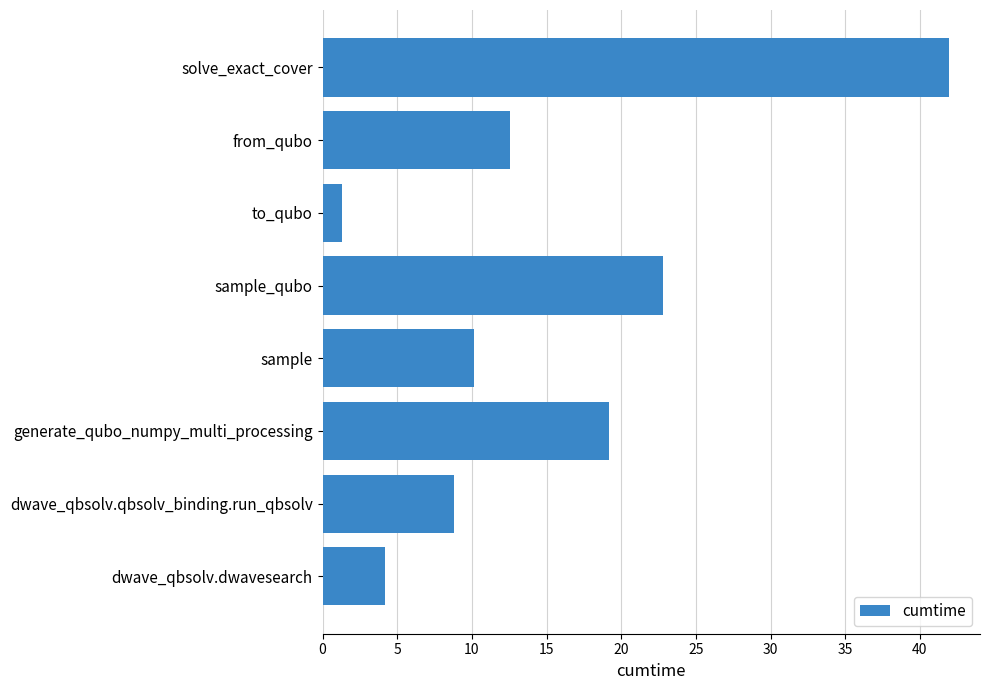

Reading bottom to top, what are all the values shown in this chart?

4.2	8.8	19.2	10.1	22.8	1.3	12.5	41.9